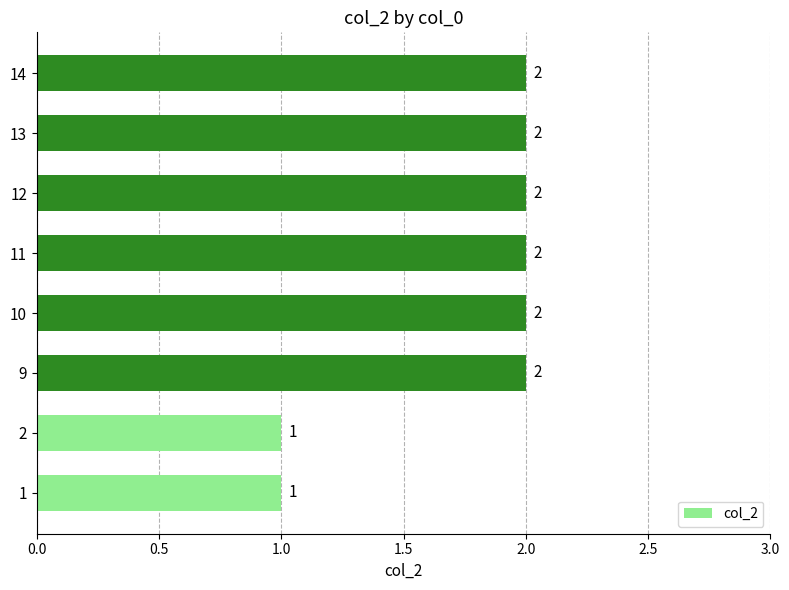

What is the smallest value displayed?

1